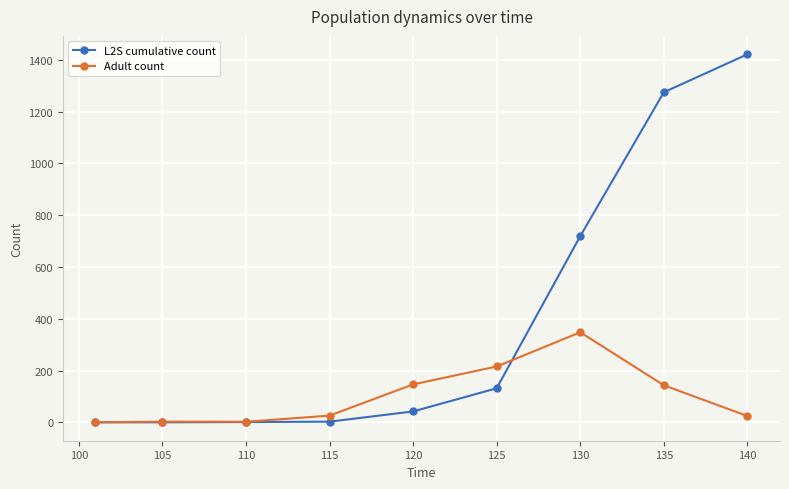

What is the average value of the Adult count series?

100.9